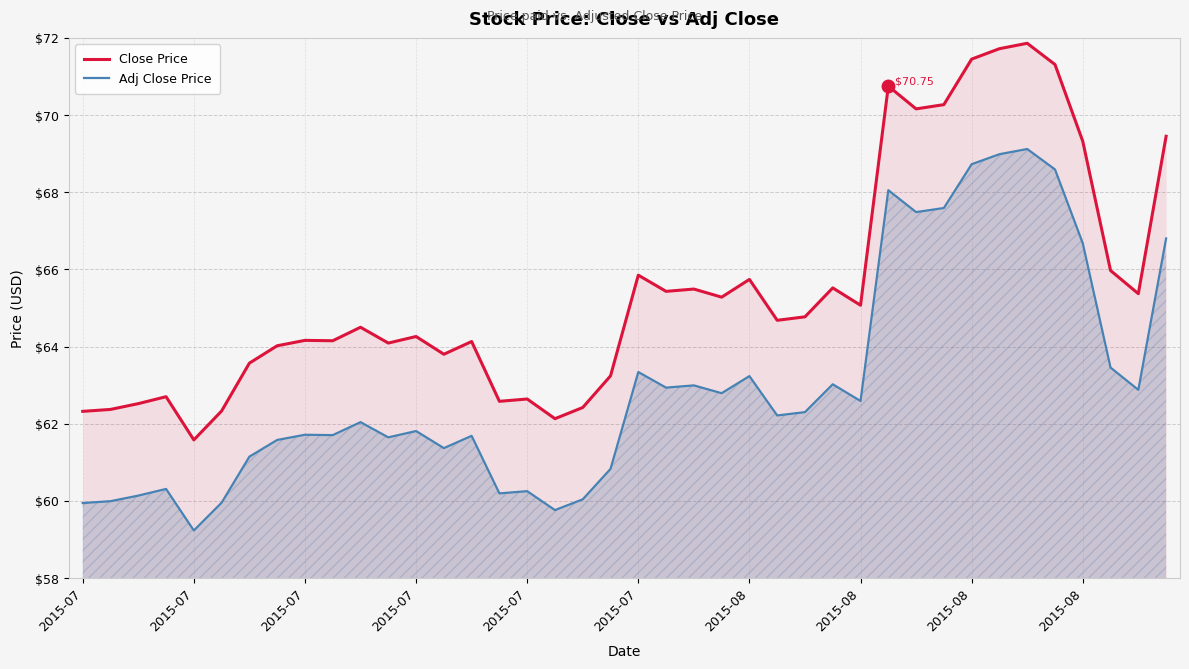

Is the value of Close Price at 2015-07 greater than the value of Adj Close Price at 39?

No